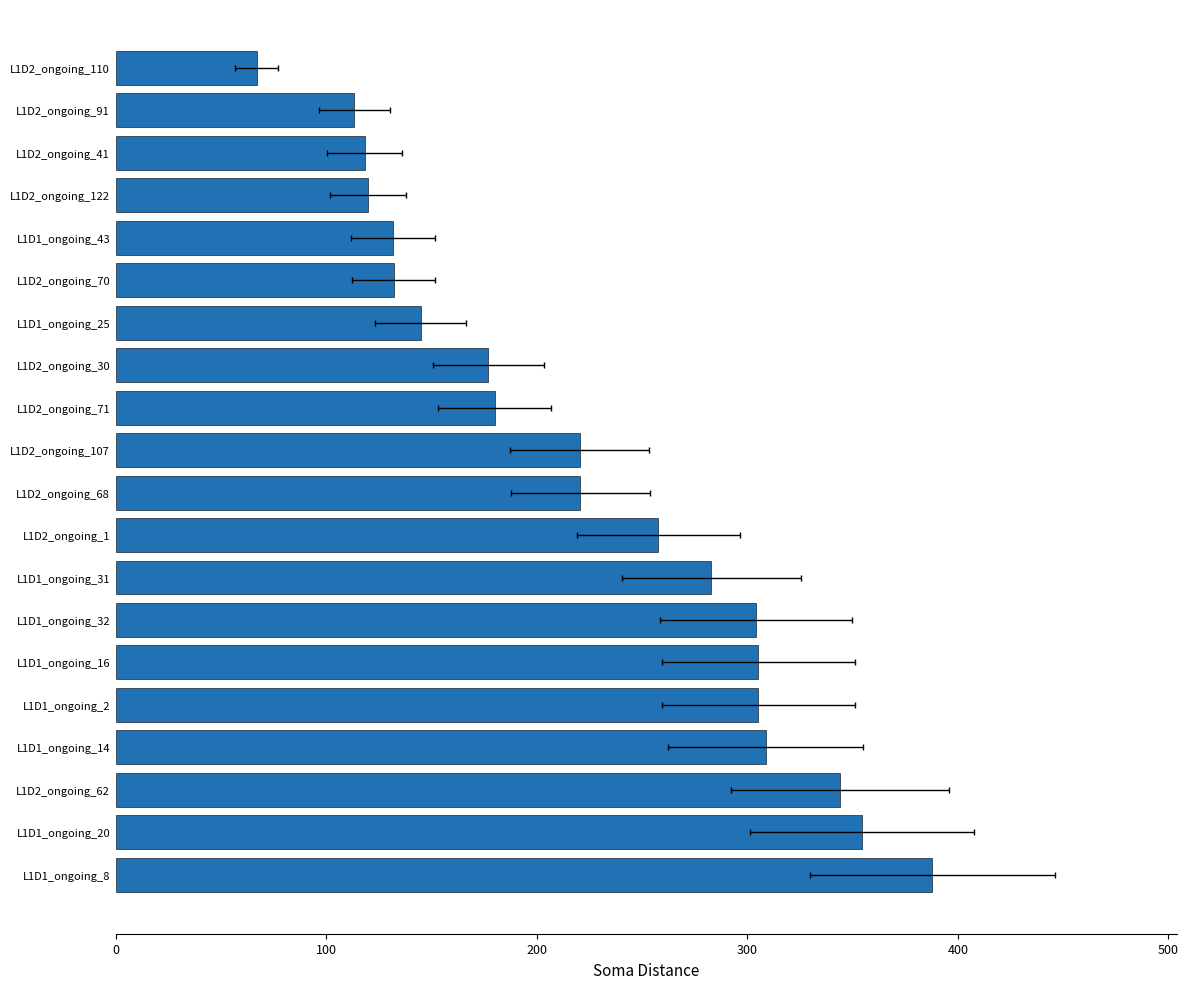

Are the bars grouped side by side (vs. stacked)?

No